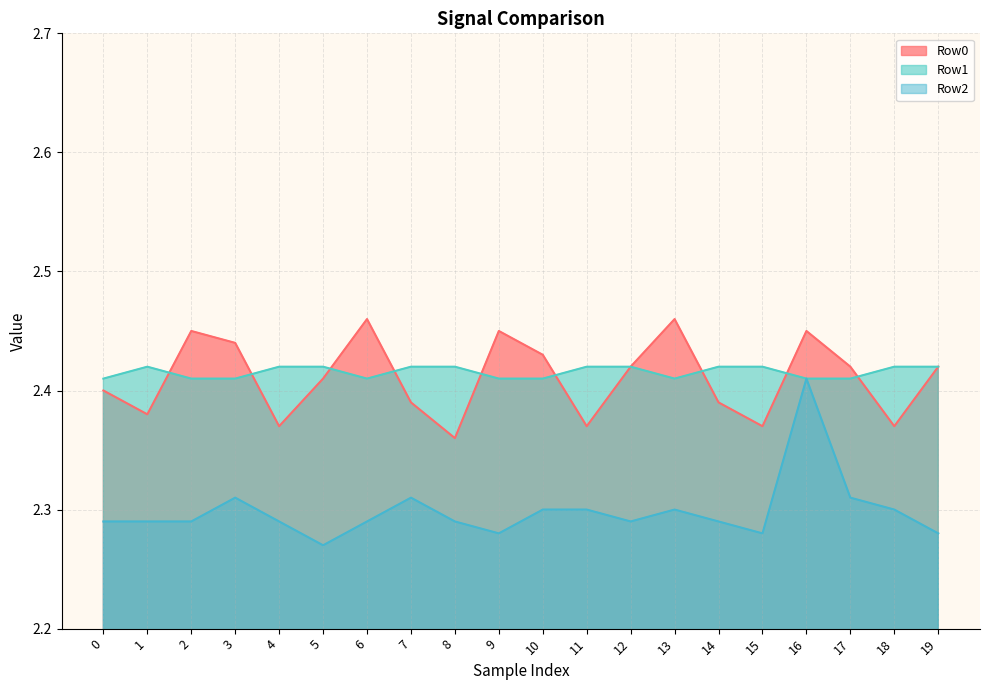

Which series has the largest range (max minus min)?

Row2